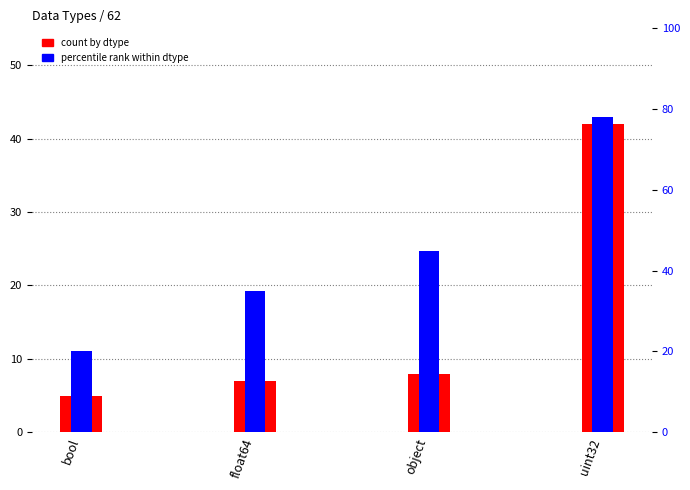

What are all the series names shown in the legend?

count by dtype, percentile rank within dtype